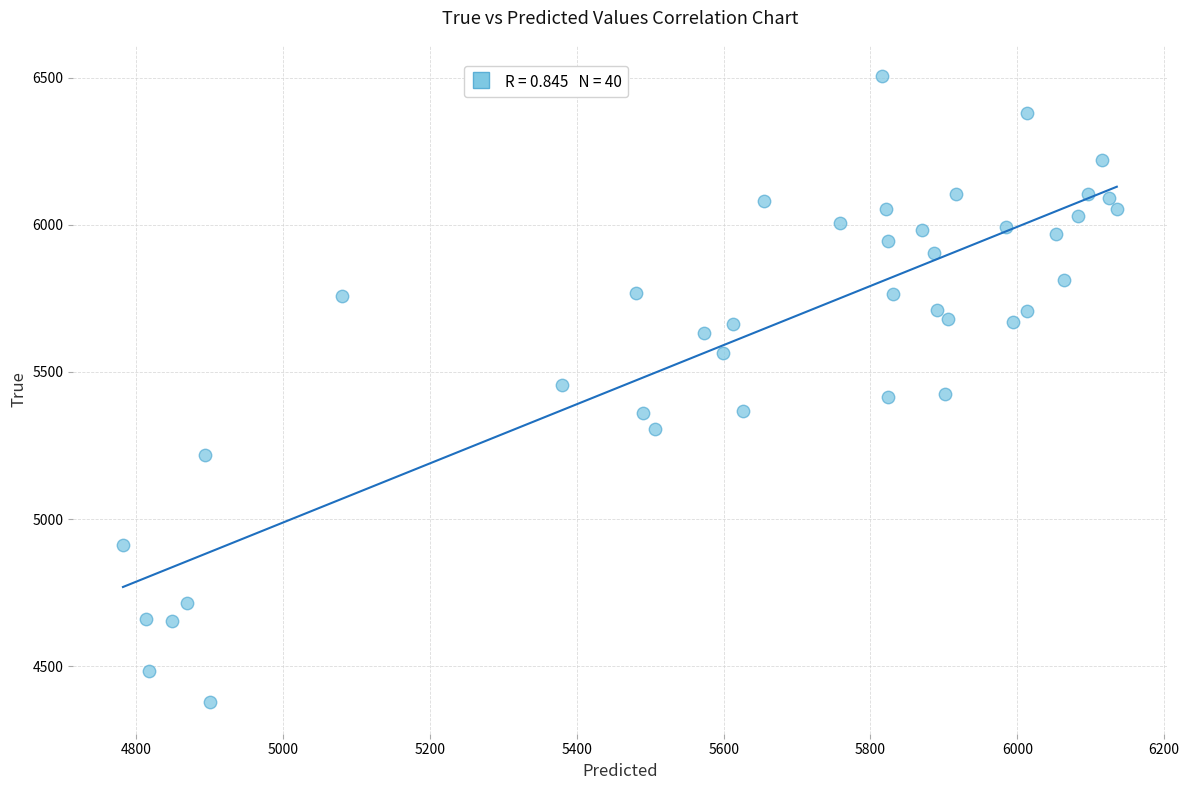

What is the range of Y values (max minus min)?

2128